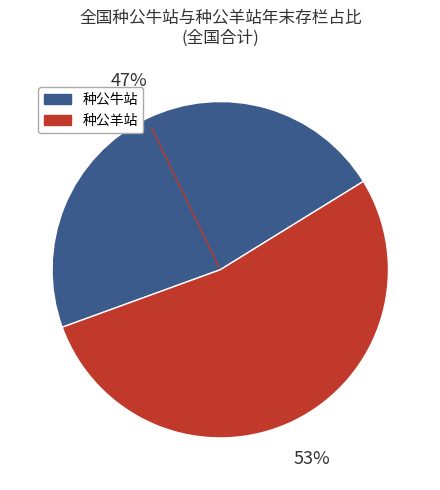

To the nearest percent, what is the difference between the largest and smallest slice percentages?

6%